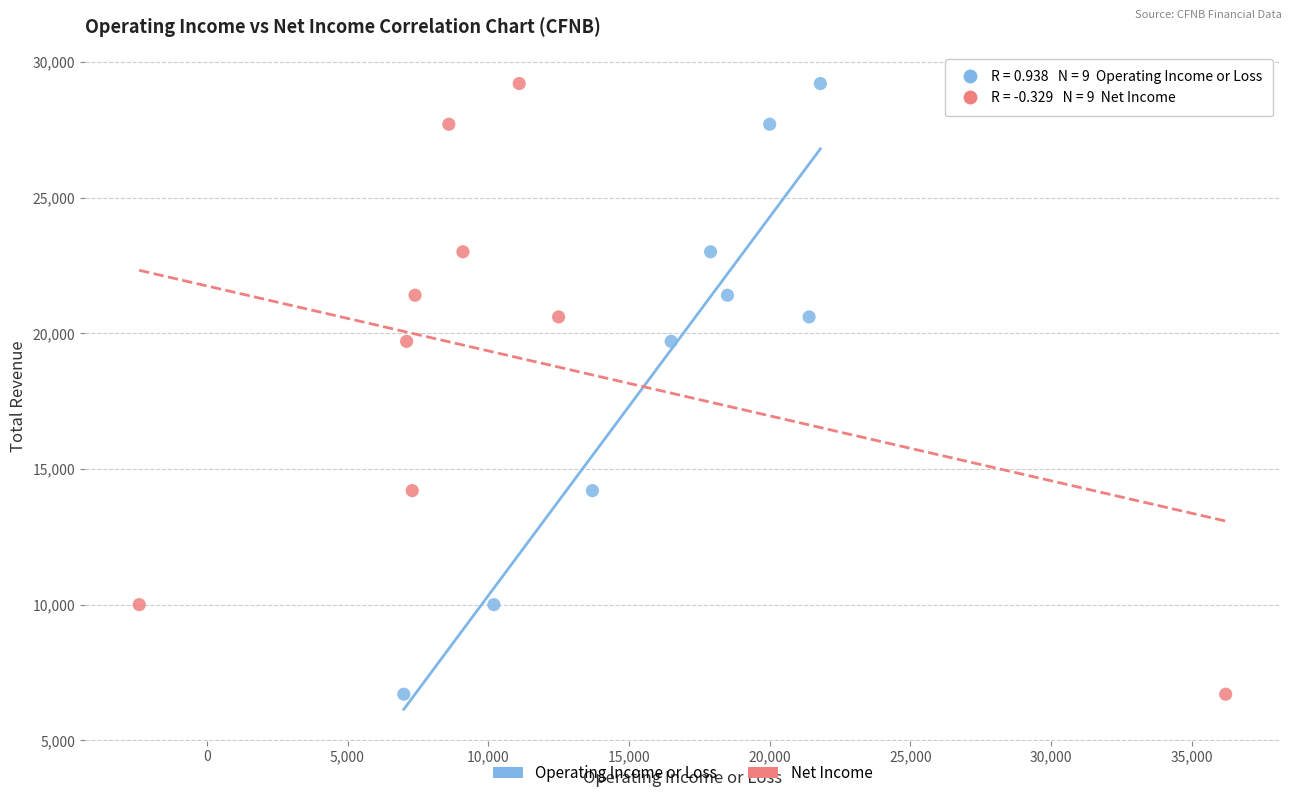

What are all the series names shown in the legend?

Operating Income or Loss, Net Income